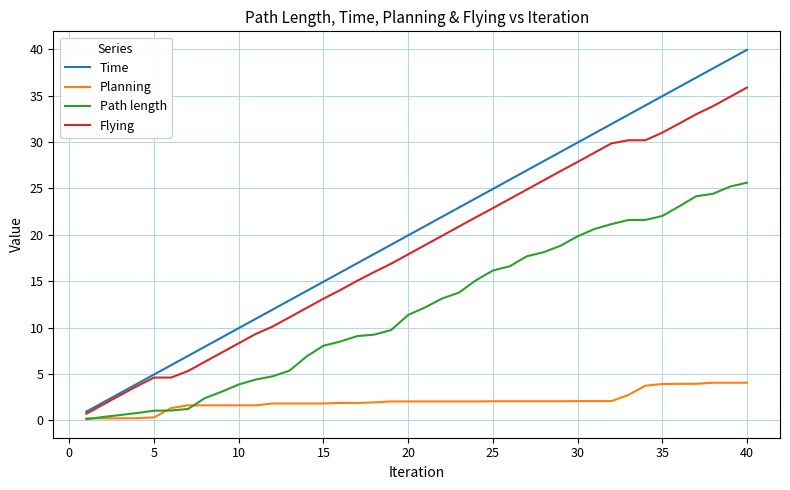

List the series in order of their peak value, lowest first.

Planning, Path length, Flying, Time